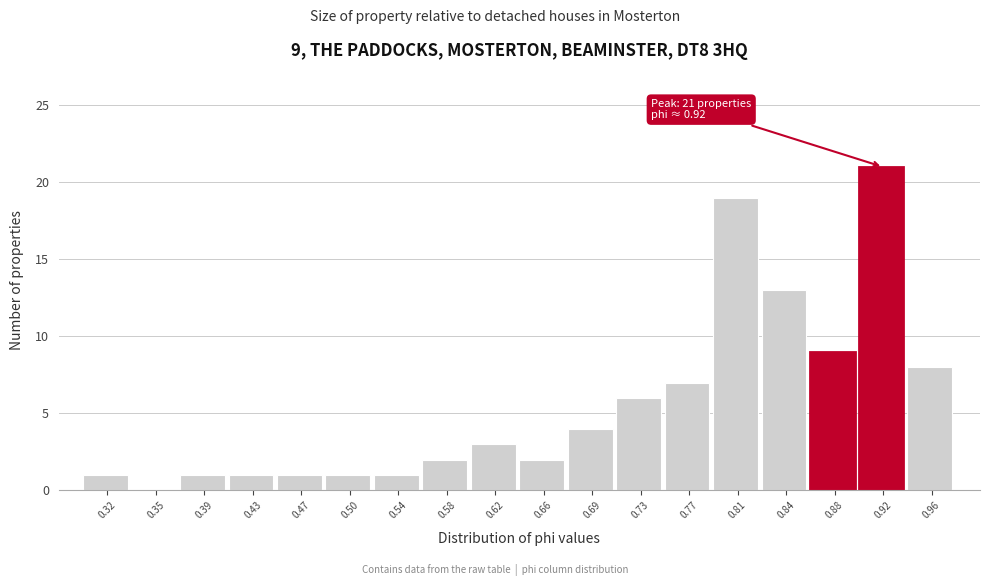

Over which range of the x-axis is the bar tallest?

0.900 to 0.935